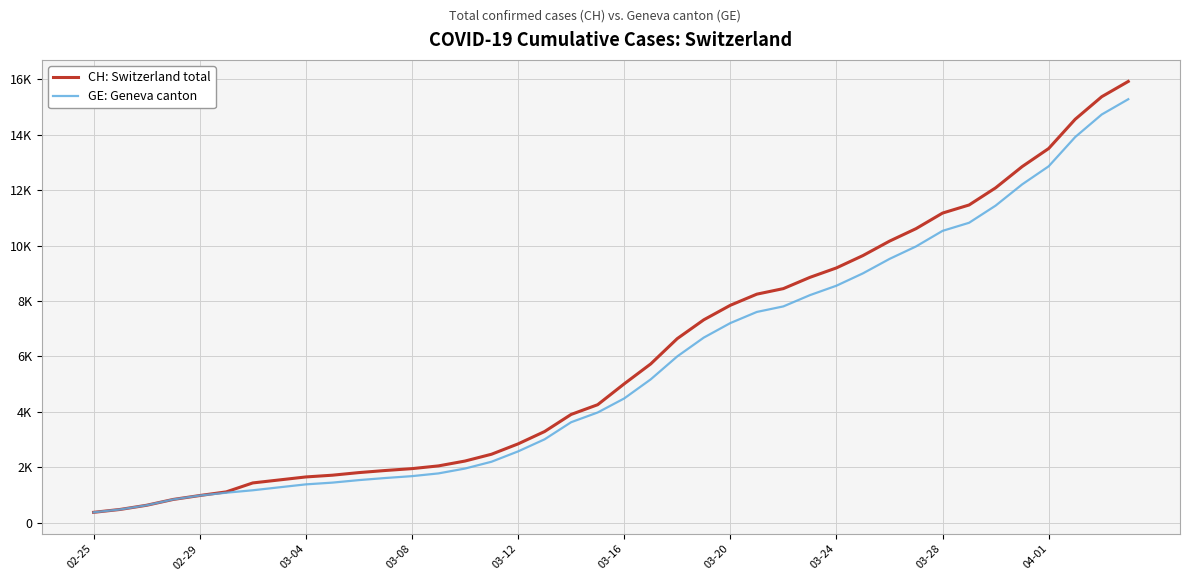

Does the chart have visible grid lines?

Yes